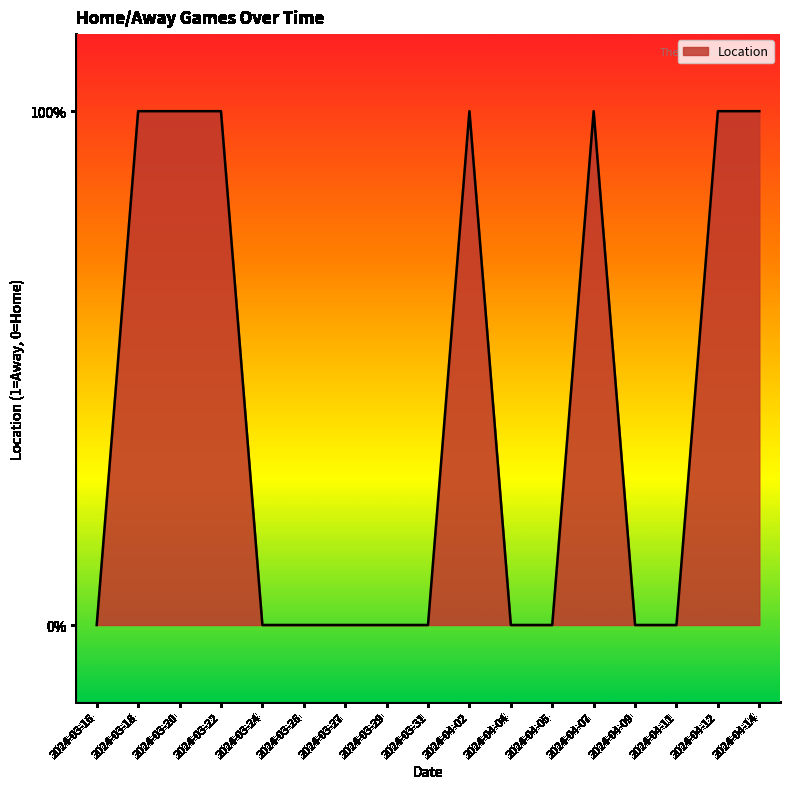

List the labels in order of value, smallest first.

2024-03-16, 2024-03-24, 2024-03-26, 2024-03-27, 2024-03-29, 2024-03-31, 2024-04-04, 2024-04-05, 2024-04-09, 2024-04-11, 2024-03-18, 2024-03-20, 2024-03-22, 2024-04-02, 2024-04-07, 2024-04-12, 2024-04-14